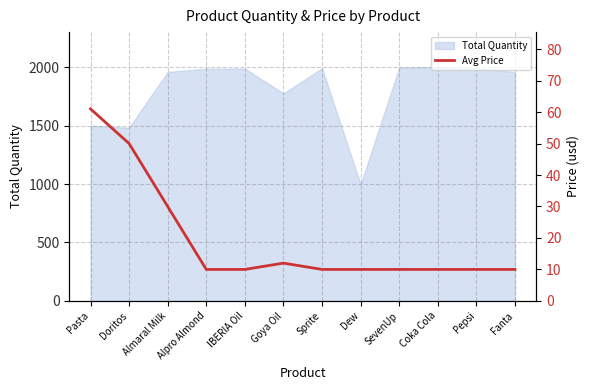

How many values exceed 10?

4